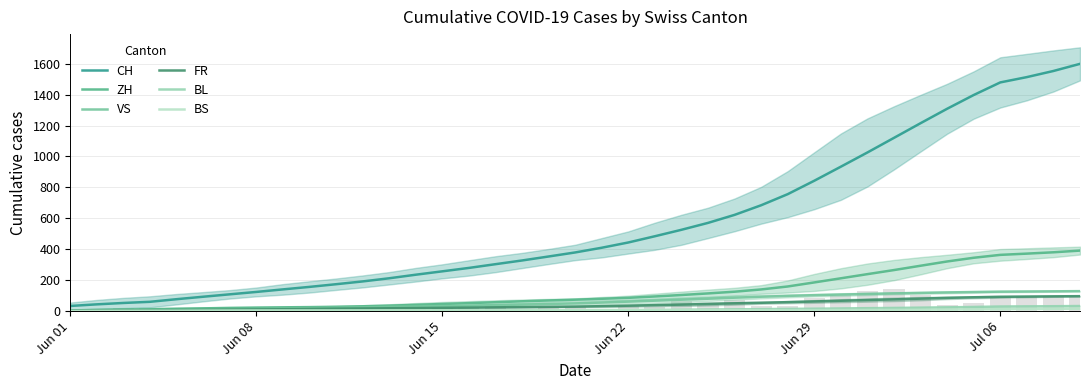

What is the sum of all FR values?

1586.4